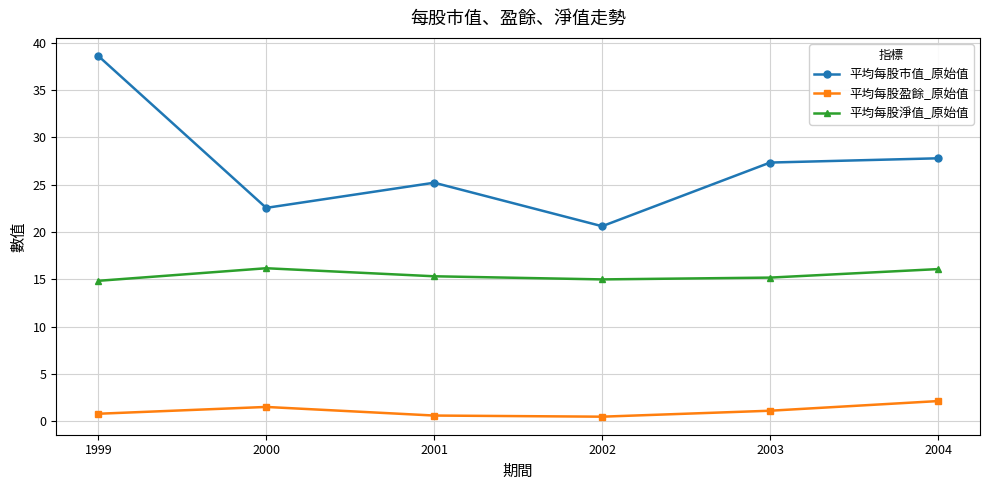

List the series in order of their overall mean, lowest first.

平均每股盈餘_原始值, 平均每股淨值_原始值, 平均每股市值_原始值